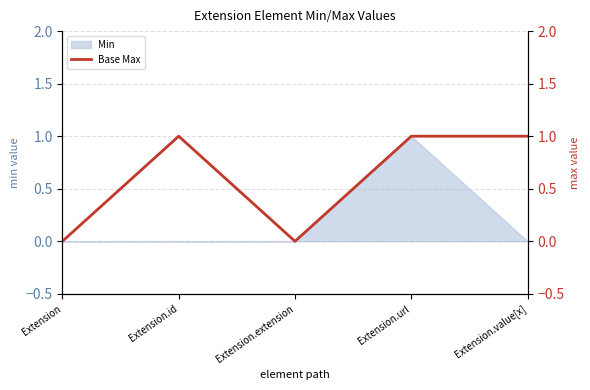

How many points are higher than both their immediate neighbors (excluding endpoints)?

1